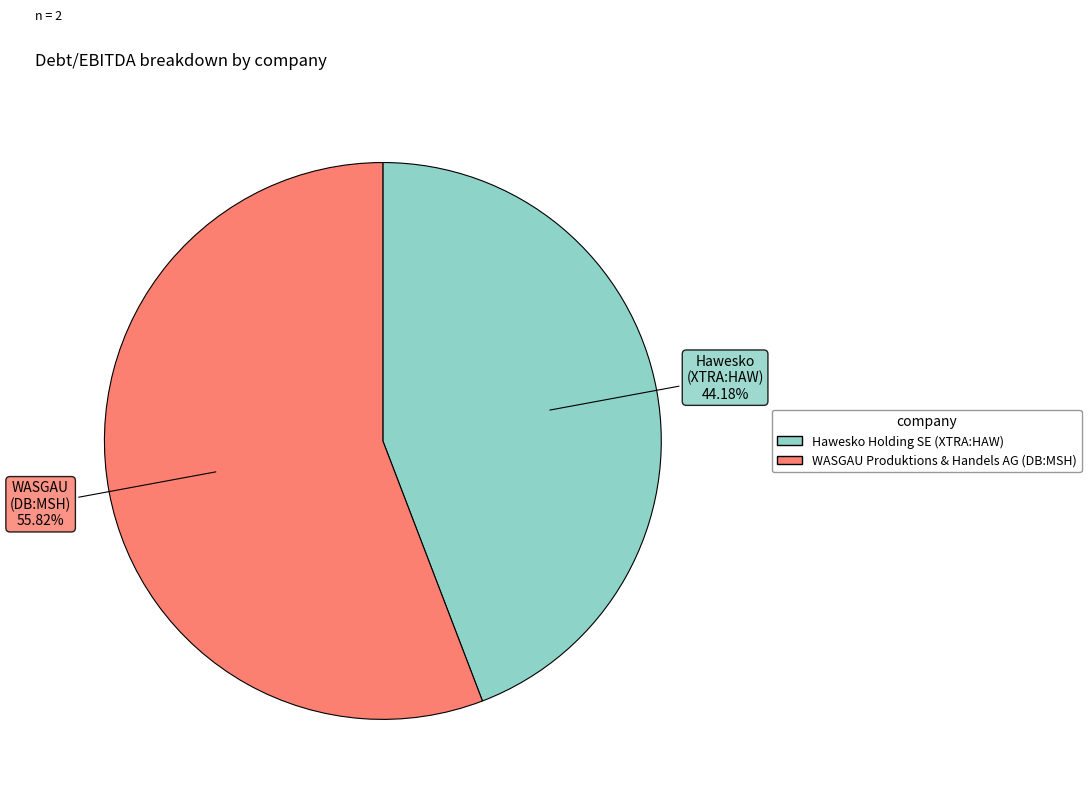

To the nearest percent, what is the combined percentage of Hawesko Holding SE (XTRA:HAW) and WASGAU Produktions & Handels AG (DB:MSH)?

100%